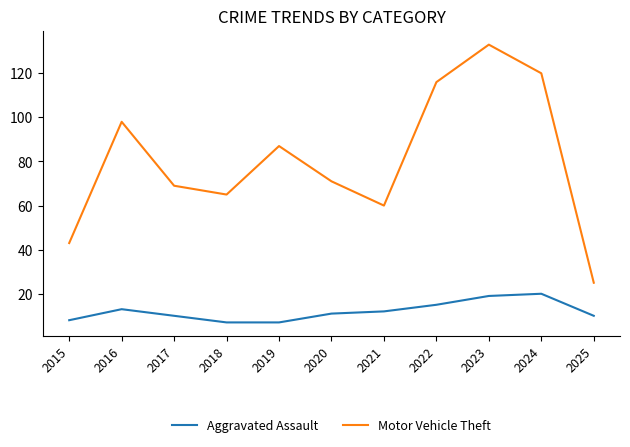

Which category has the highest value in the Motor Vehicle Theft series?

2023